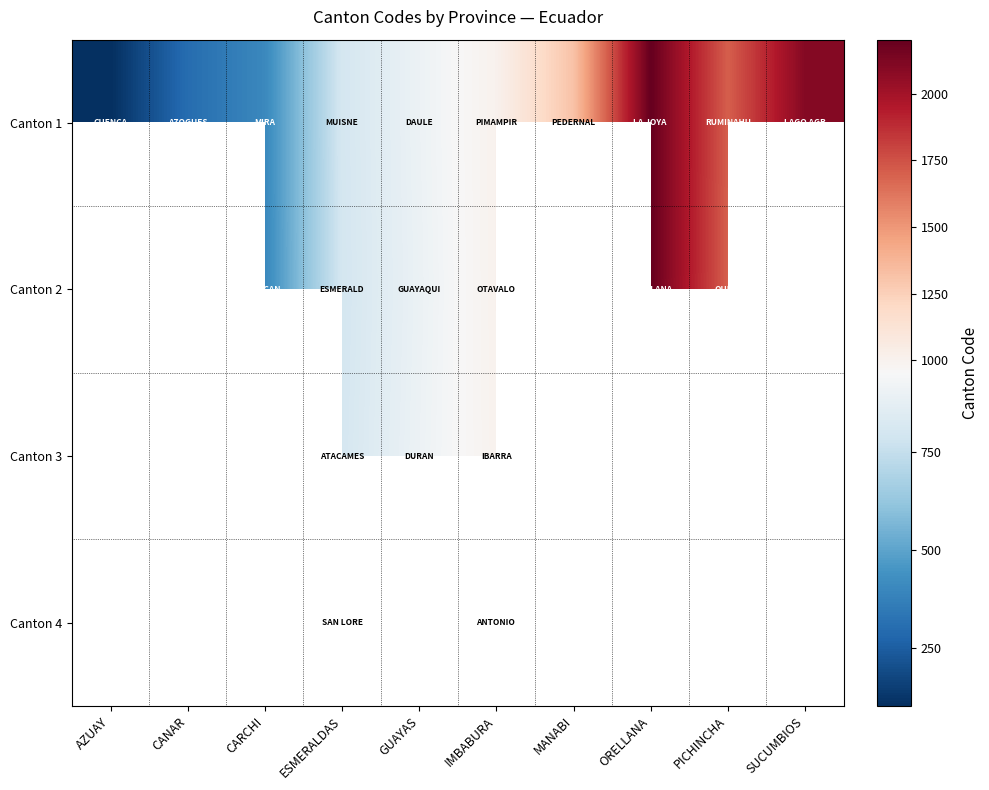

Which series has the largest range (max minus min)?

Canton 1